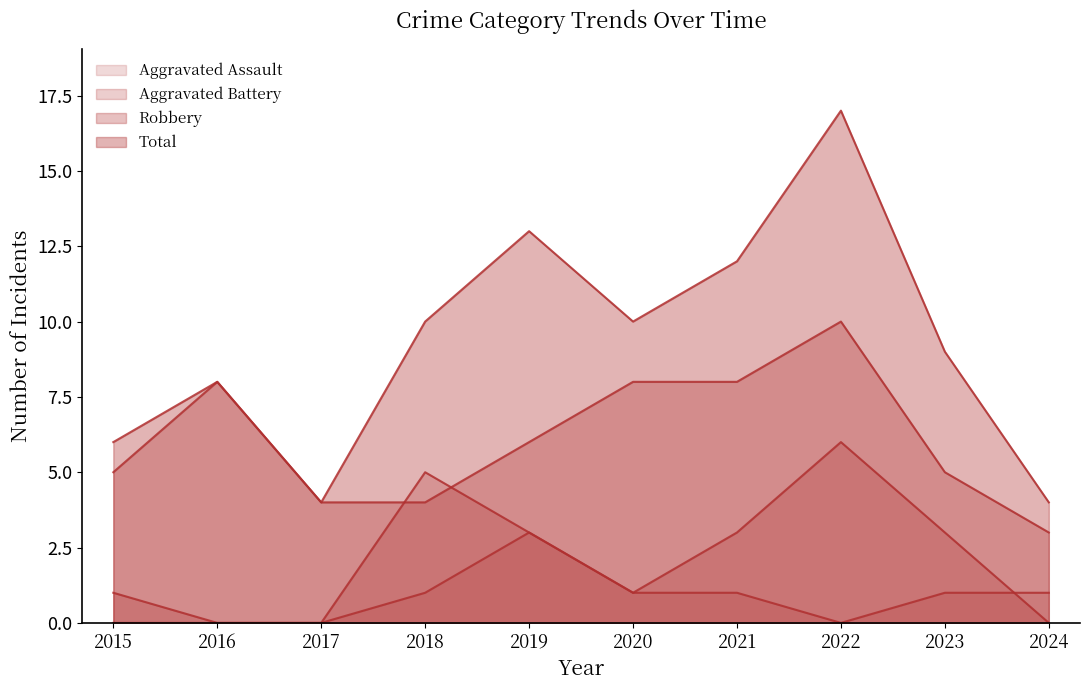

Reading right to left, what are all the values shown in this chart?

Aggravated Assault: 1	1	0	1	1	3	1	0	0	0
Aggravated Battery: 0	3	6	3	1	3	5	0	0	1
Robbery: 3	5	10	8	8	6	4	4	8	5
Total: 4	9	17	12	10	13	10	4	8	6